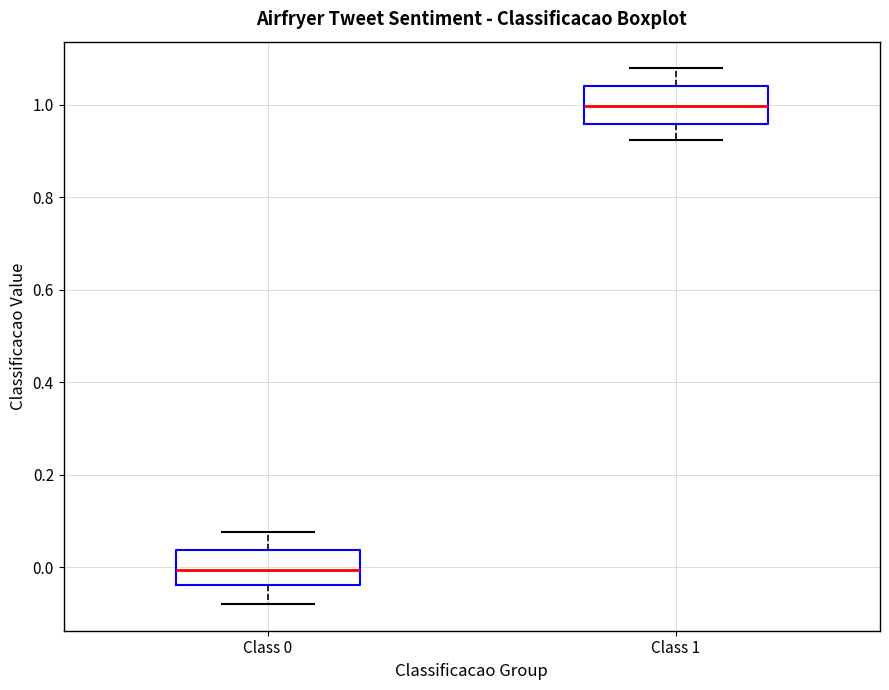

Reading left to right, transcribe this box plot: for each box, give where its median line is, the range the box spans, and where its two whiskers end, as read against the y-axis. The values are not printed on the chart, so give them approximately, as read against the axis.

Class 0: median 0.00, box -0.04 to 0.04, whiskers -0.08 to 0.08
Class 1: median 1.00, box 0.96 to 1.04, whiskers 0.92 to 1.08